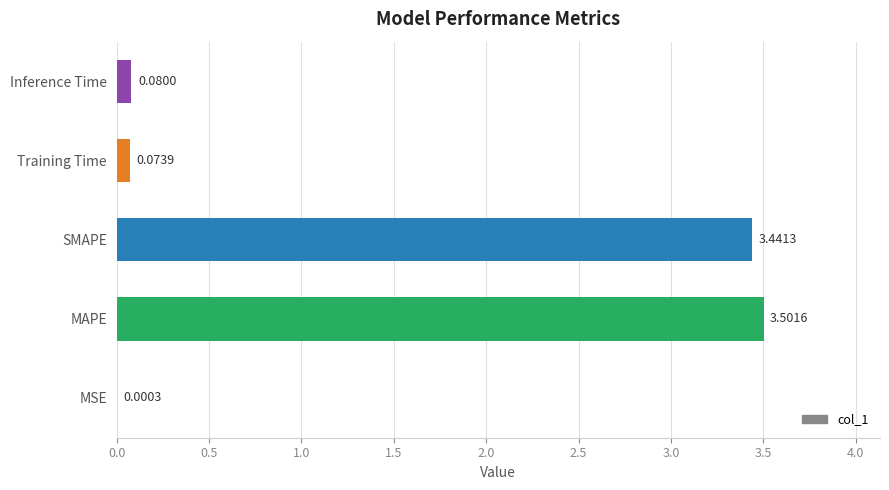

What is the sum of all values?

7.1